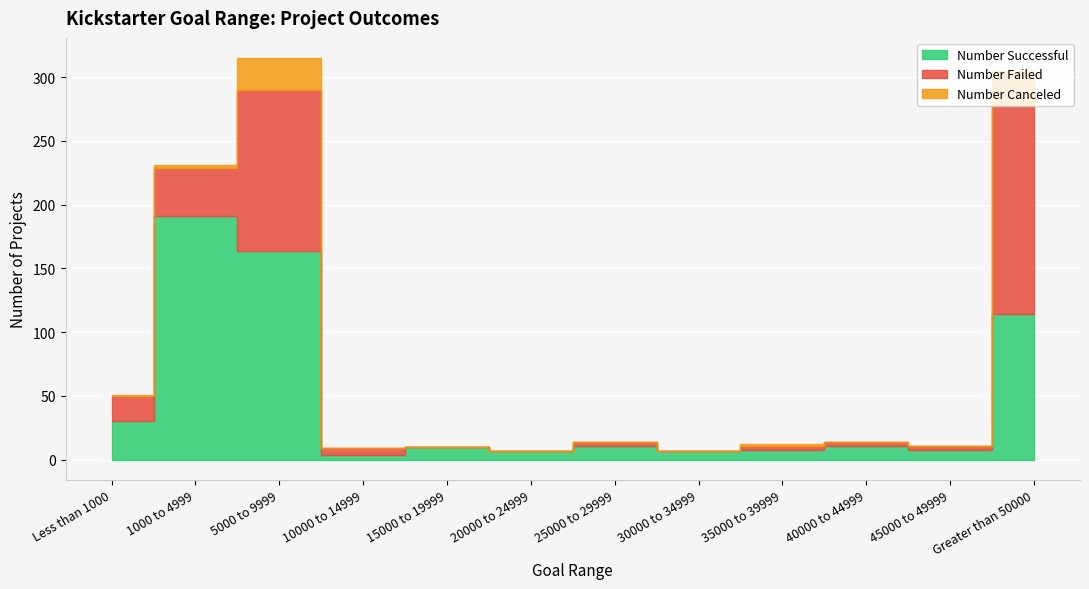

What is the average value of the Number Successful series?

47